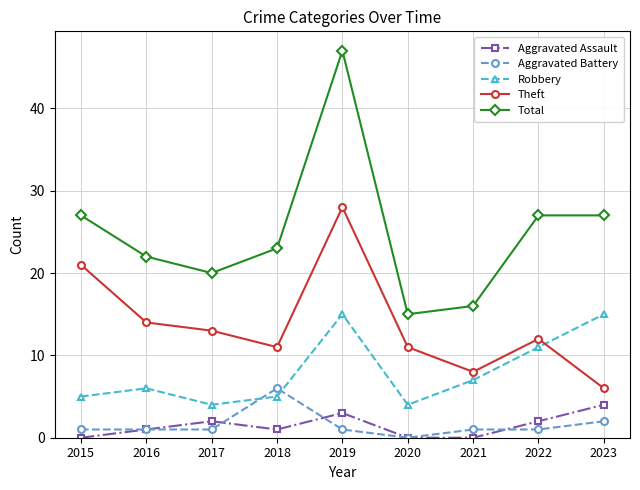

At which category does Total reach its first local valley?

2017